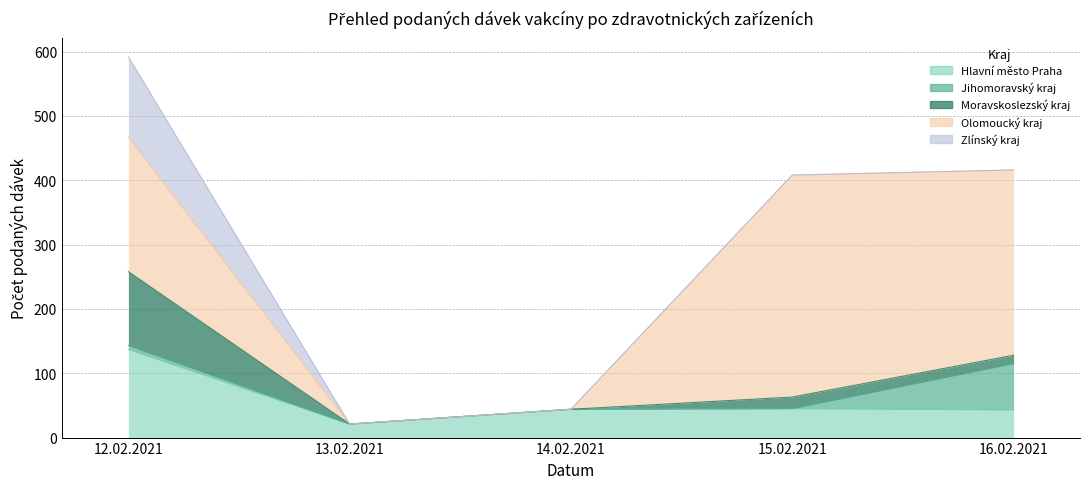

The value of Hlavní město Praha at 14.02.2021 is 74. True or false?

False